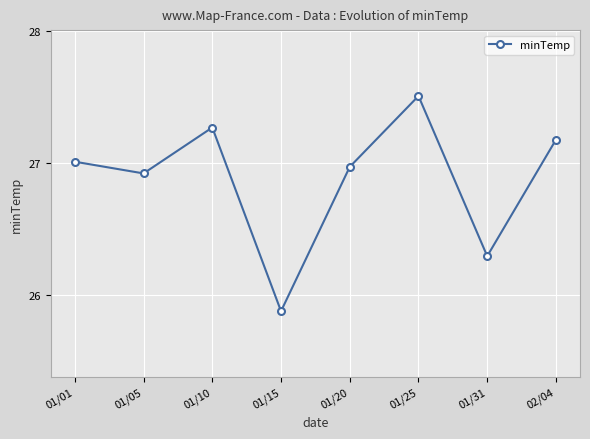

What is the greatest value displayed?

27.5